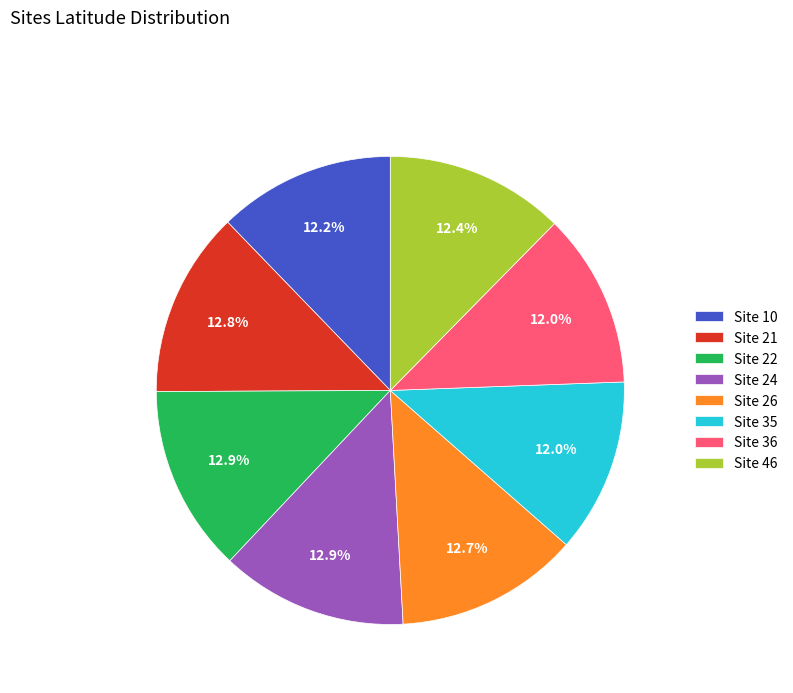

Is Site 26 the majority of the pie?

No